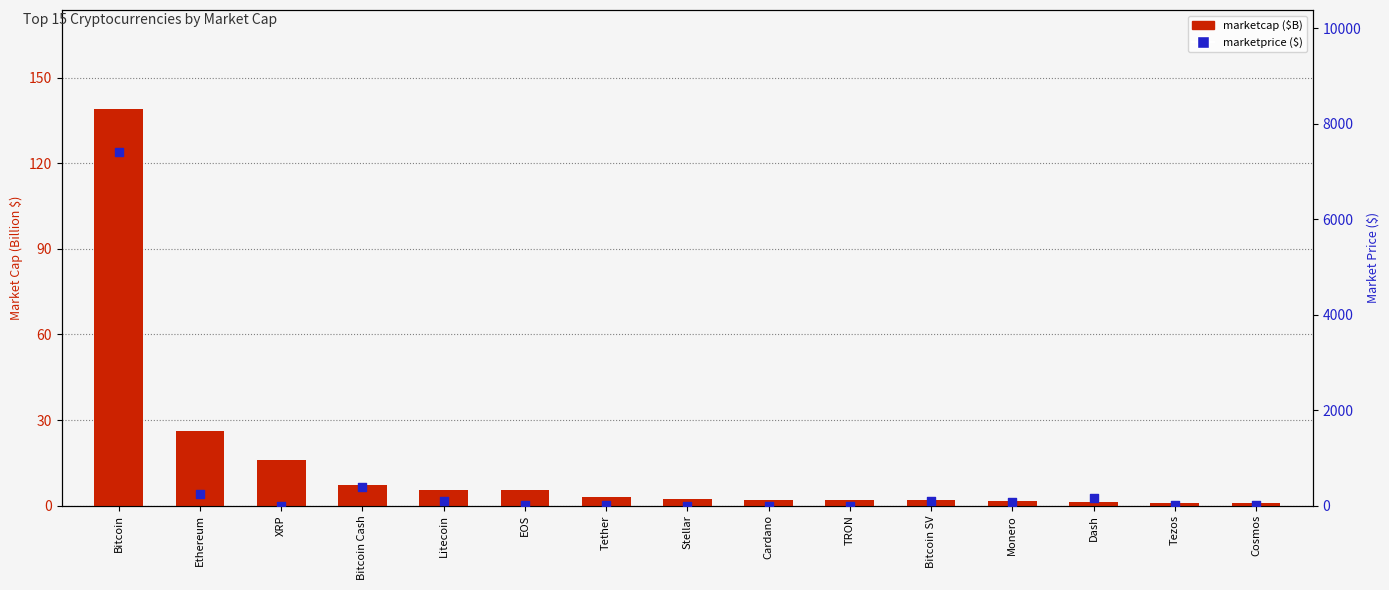

Which series reaches the minimum Y coordinate?

marketprice ($)